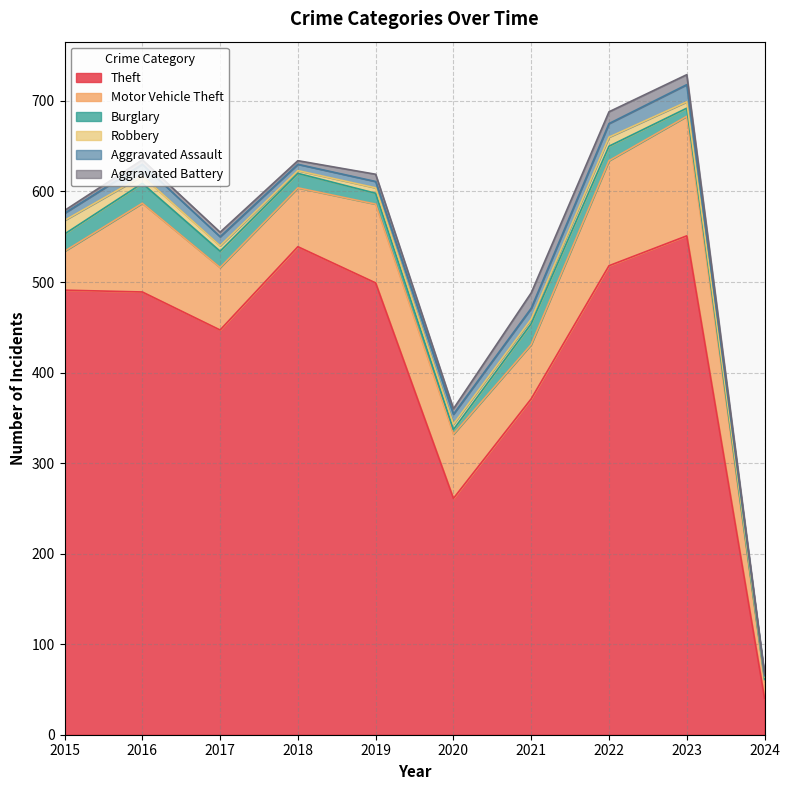

What is the sum of all Aggravated Battery values?

74